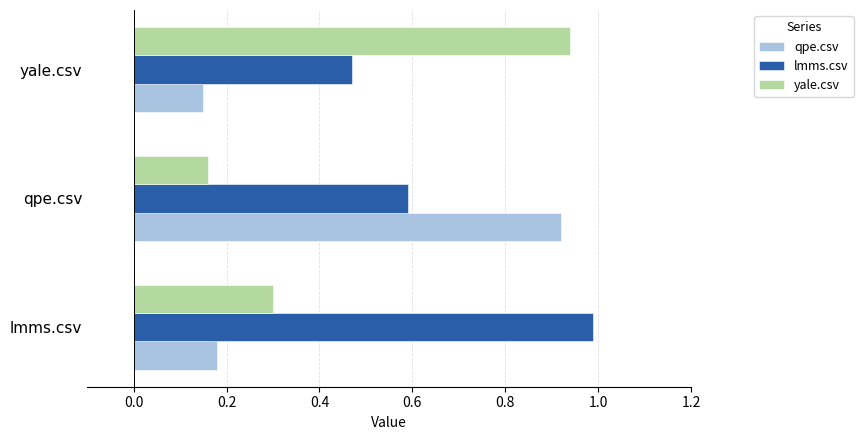

Which series changed the most between lmms.csv and qpe.csv?

qpe.csv